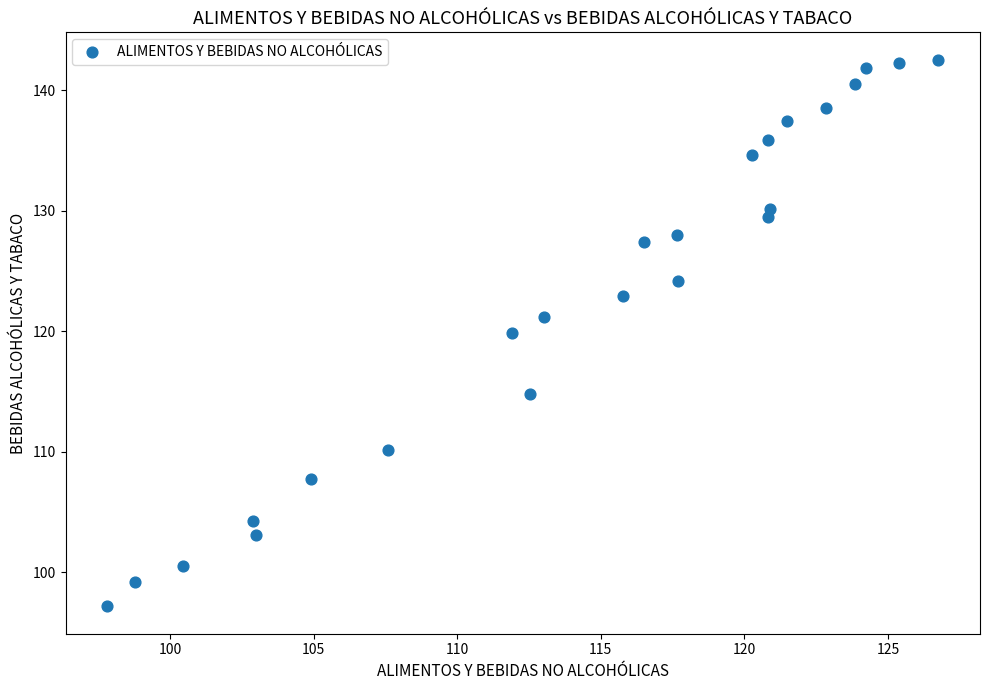

What Y value in the scatter plot is closest to 119?

119.8